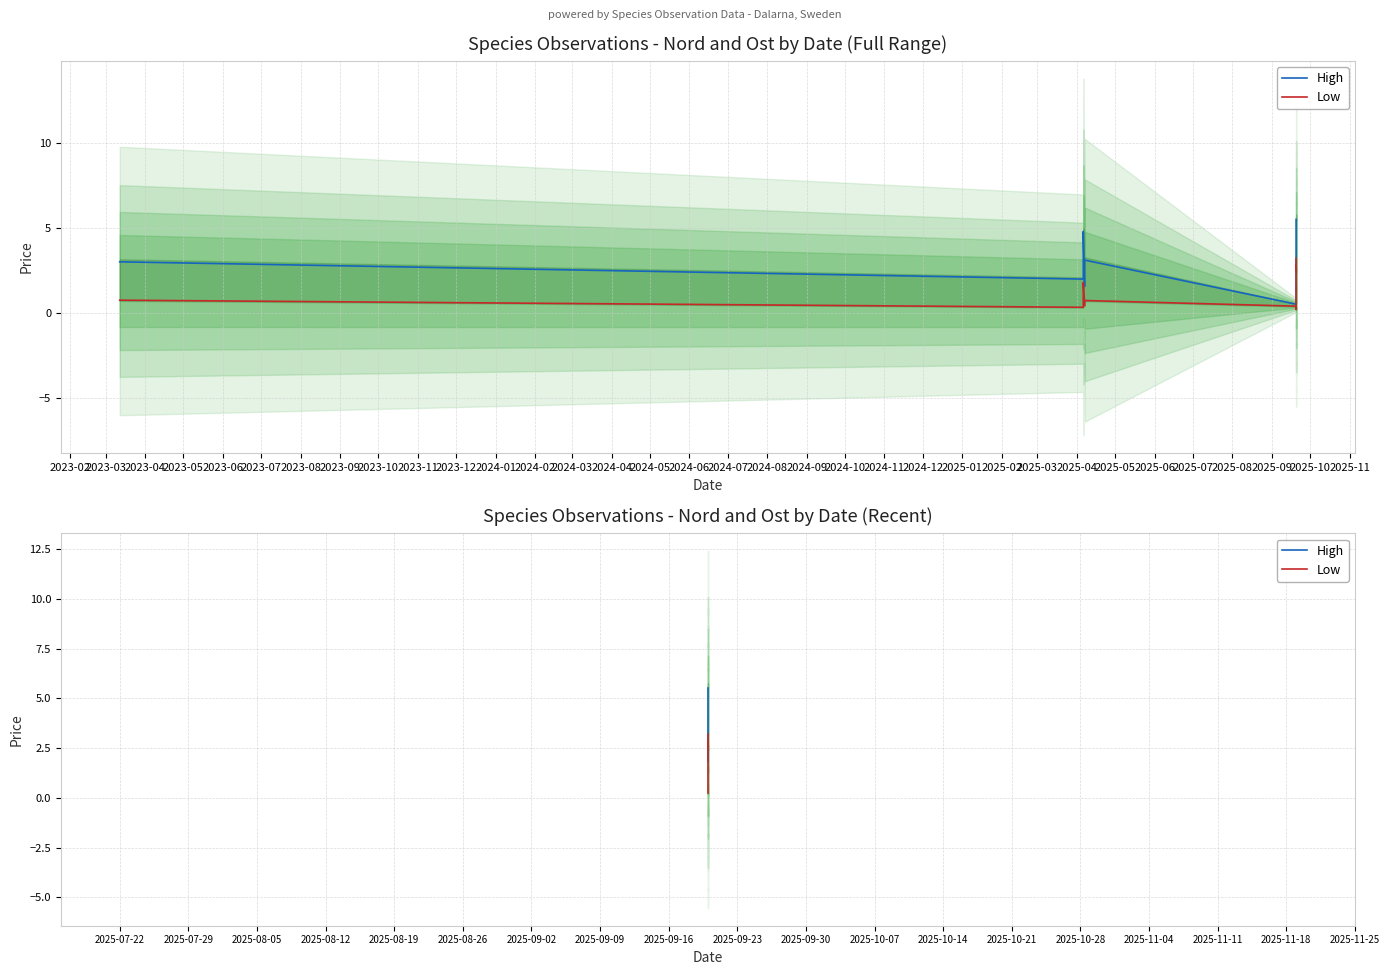

List the series in order of their peak value, lowest first.

Low, High